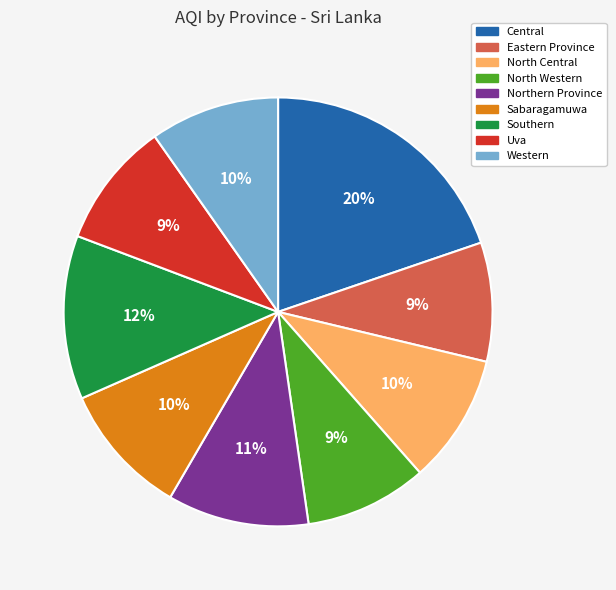

To the nearest percent, what percentage of the pie is Northern Province?

11%